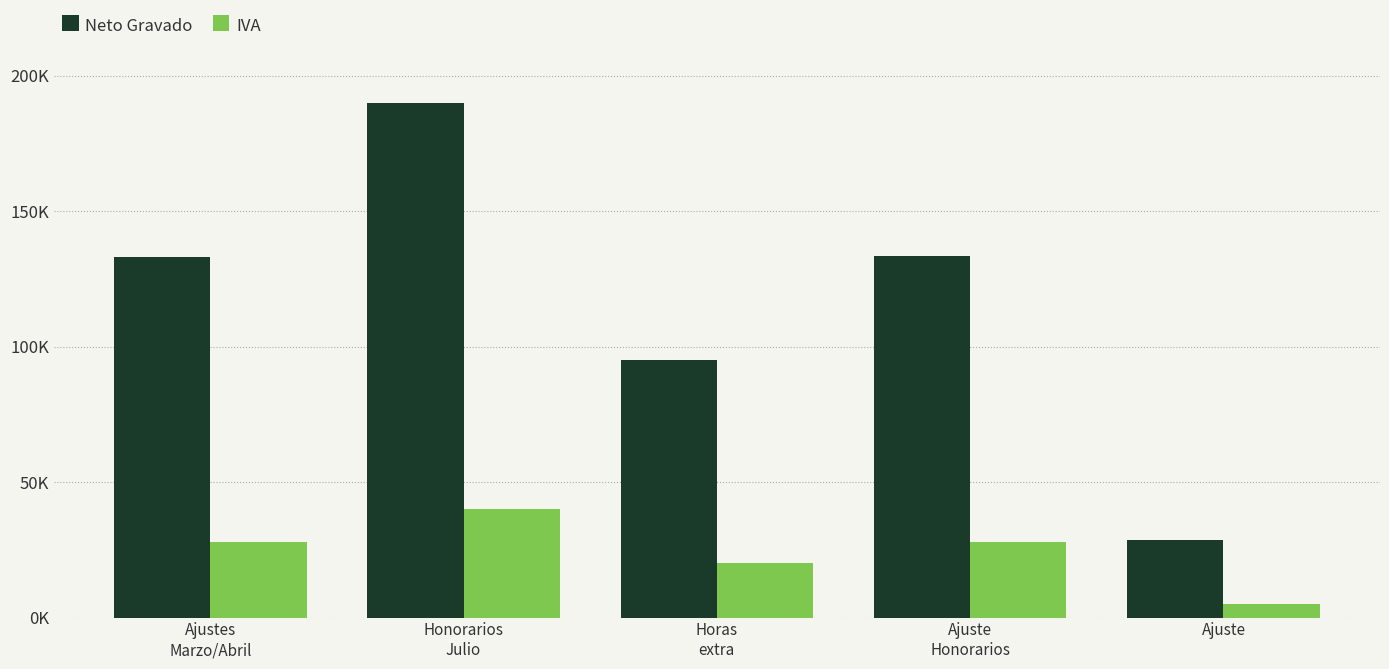

At how many categories does at least one series exceed 162?

1